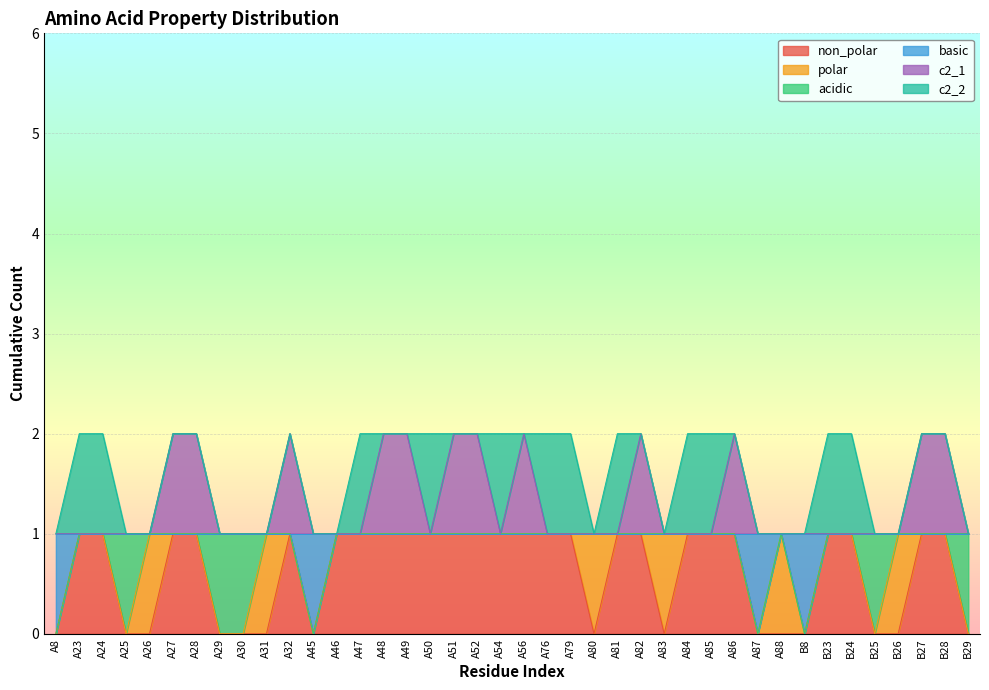

What are all the series names shown in the legend?

non_polar, polar, acidic, basic, c2_1, c2_2